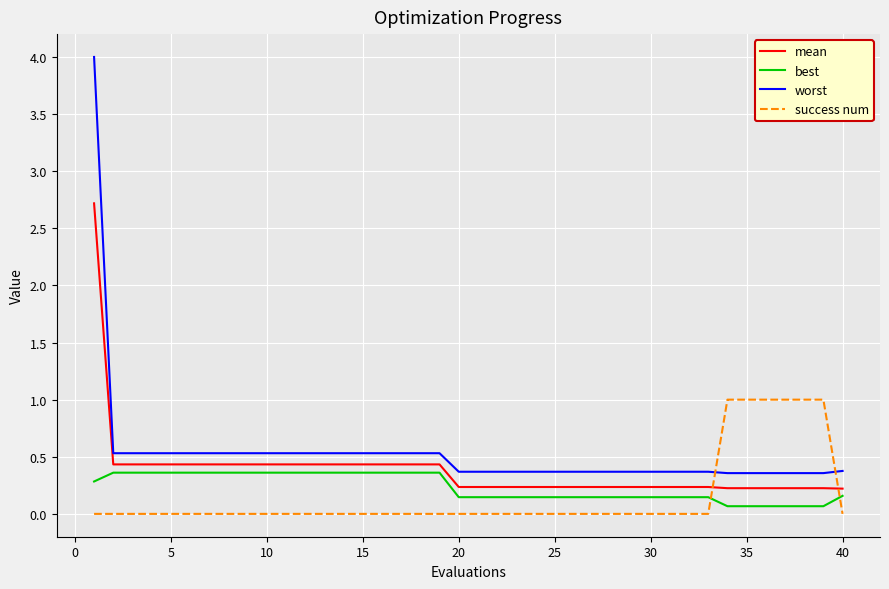

Rank the series by their maximum value, from highest to lowest.

worst, mean, success num, best